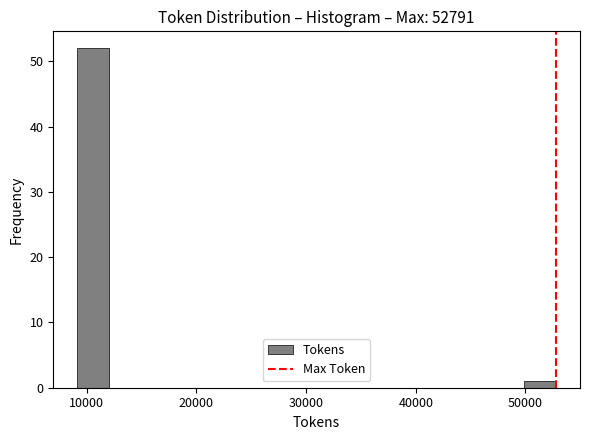

Read against the x-axis, roughly where is the centre of the tallest bar?

11000